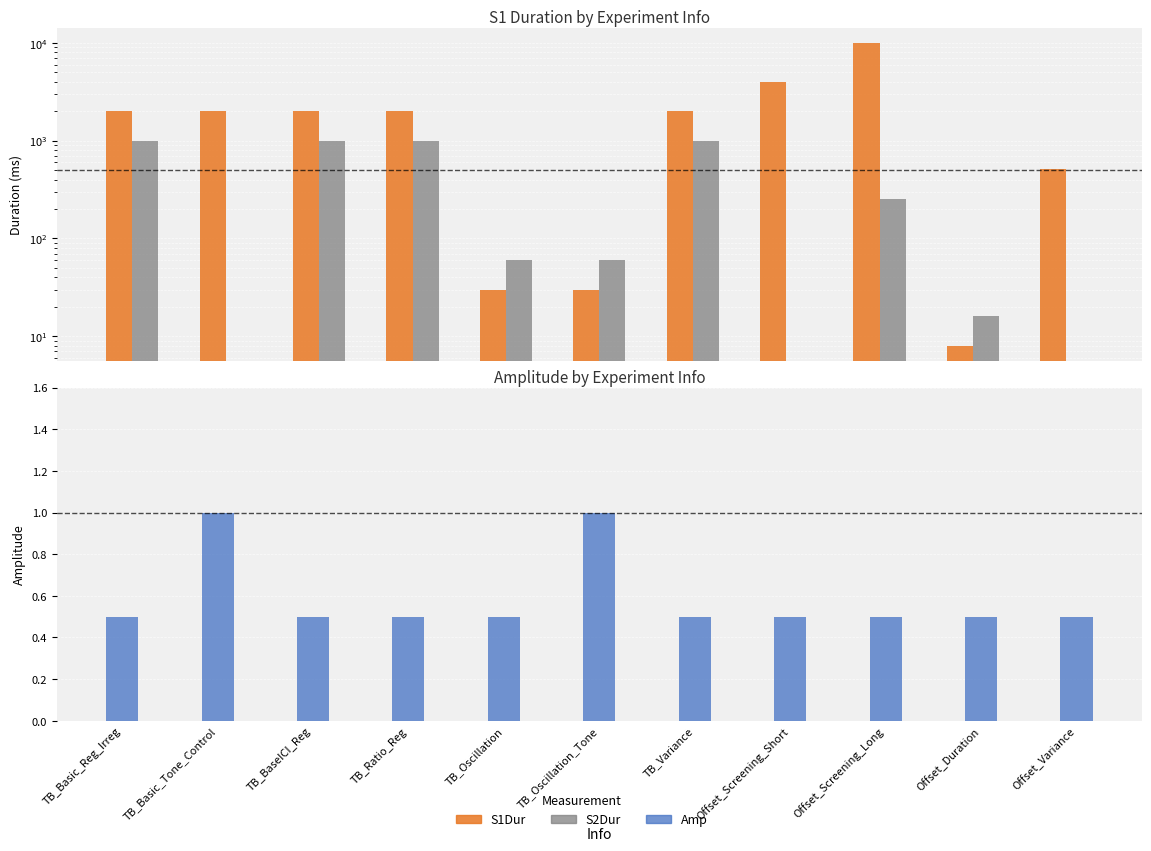

How many categories are shown in the chart?

11